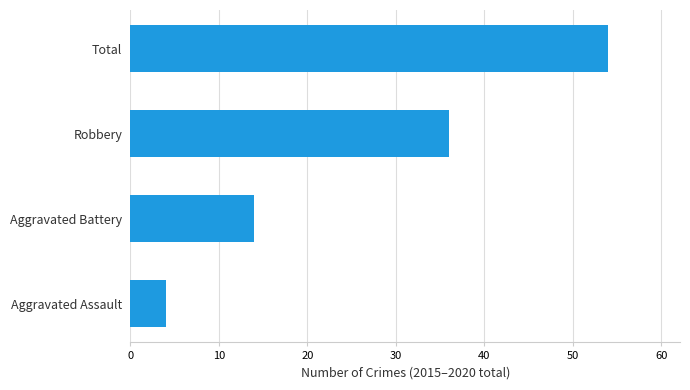

Where is the data nearest to the value 29?

Robbery